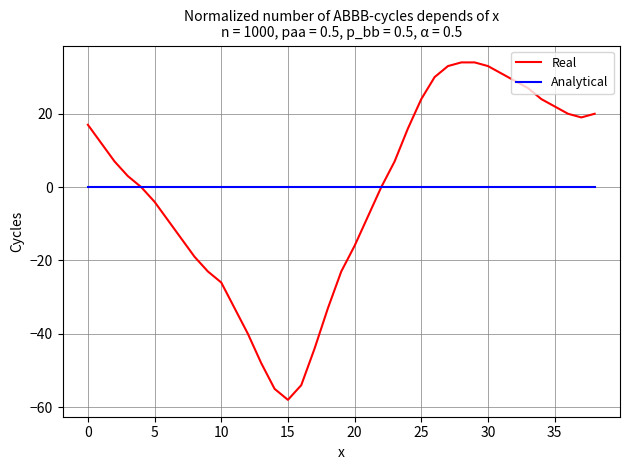

List the series in order of their peak value, highest first.

Real, Analytical